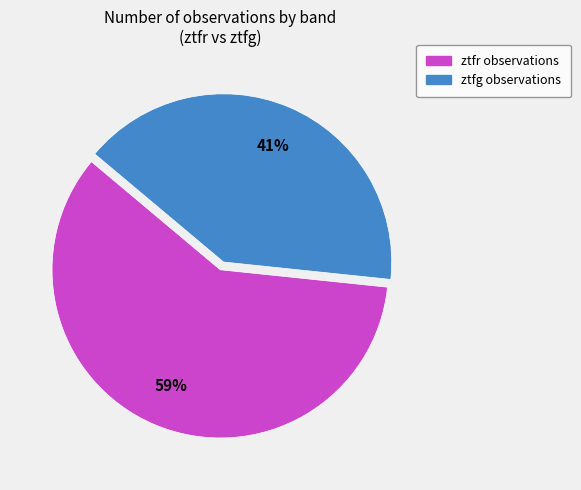

To the nearest percent, what percentage of the pie is ztfg?

41%